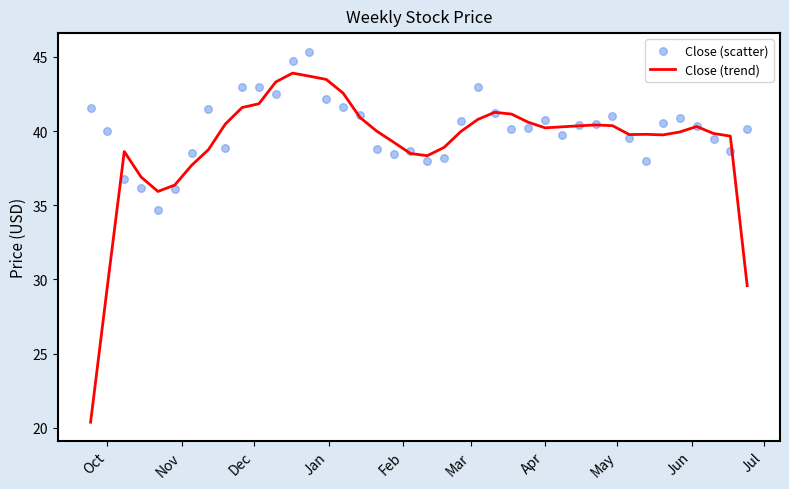

What is the lowest value of the Close (trend) series?

20.4